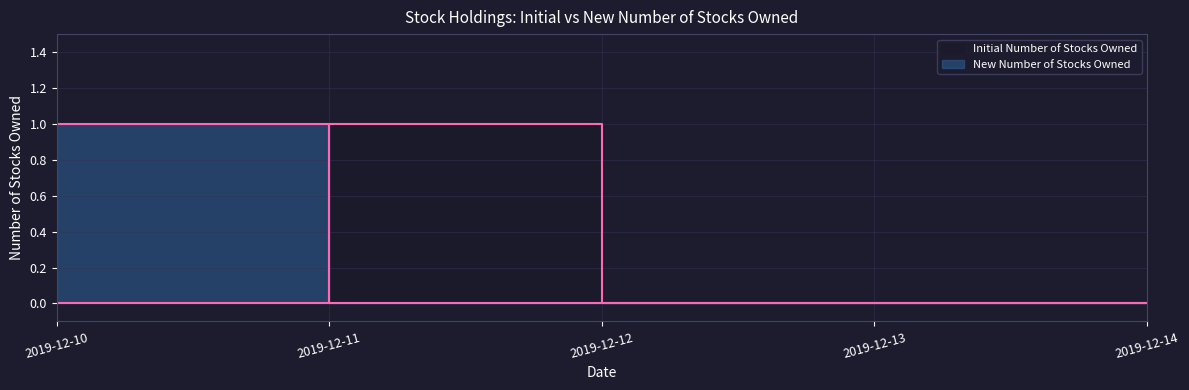

Which category has the highest value in the New Number of Stocks Owned series?

2019-12-10